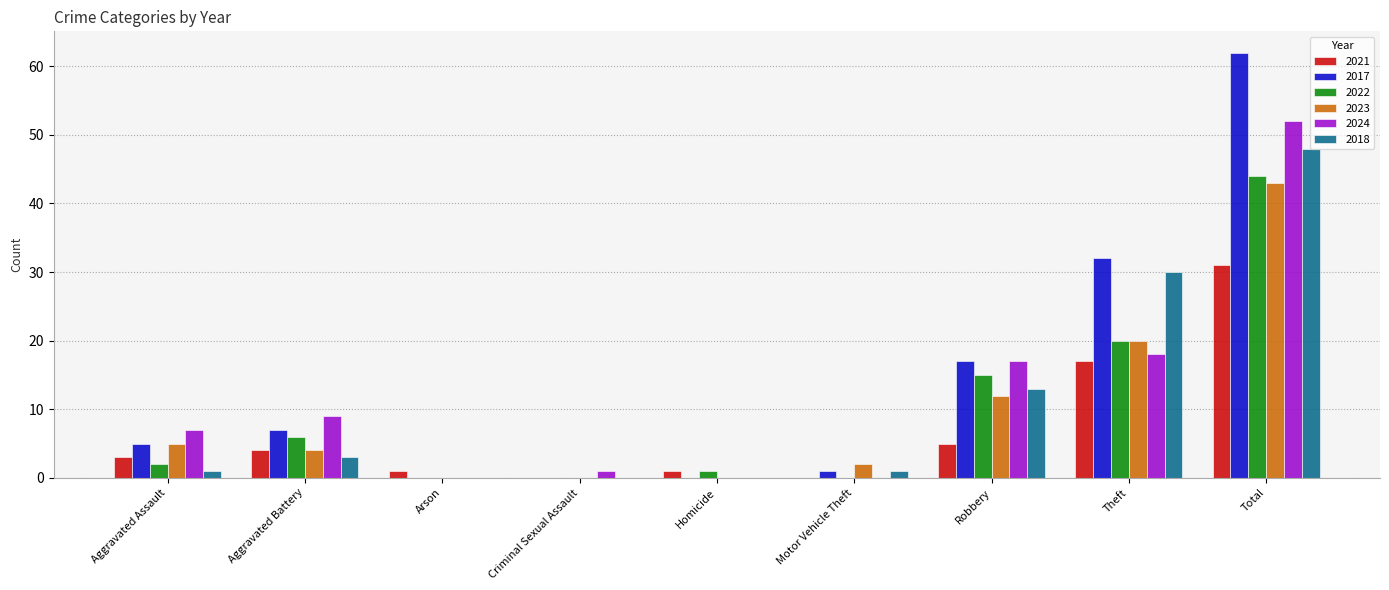

What is the highest value of the 2018 series?

48